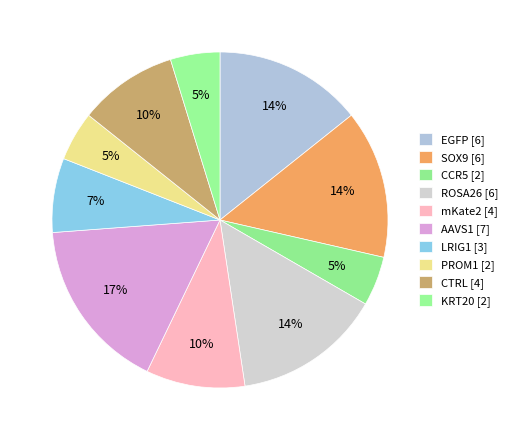

Count the number of slices in the pie.

10